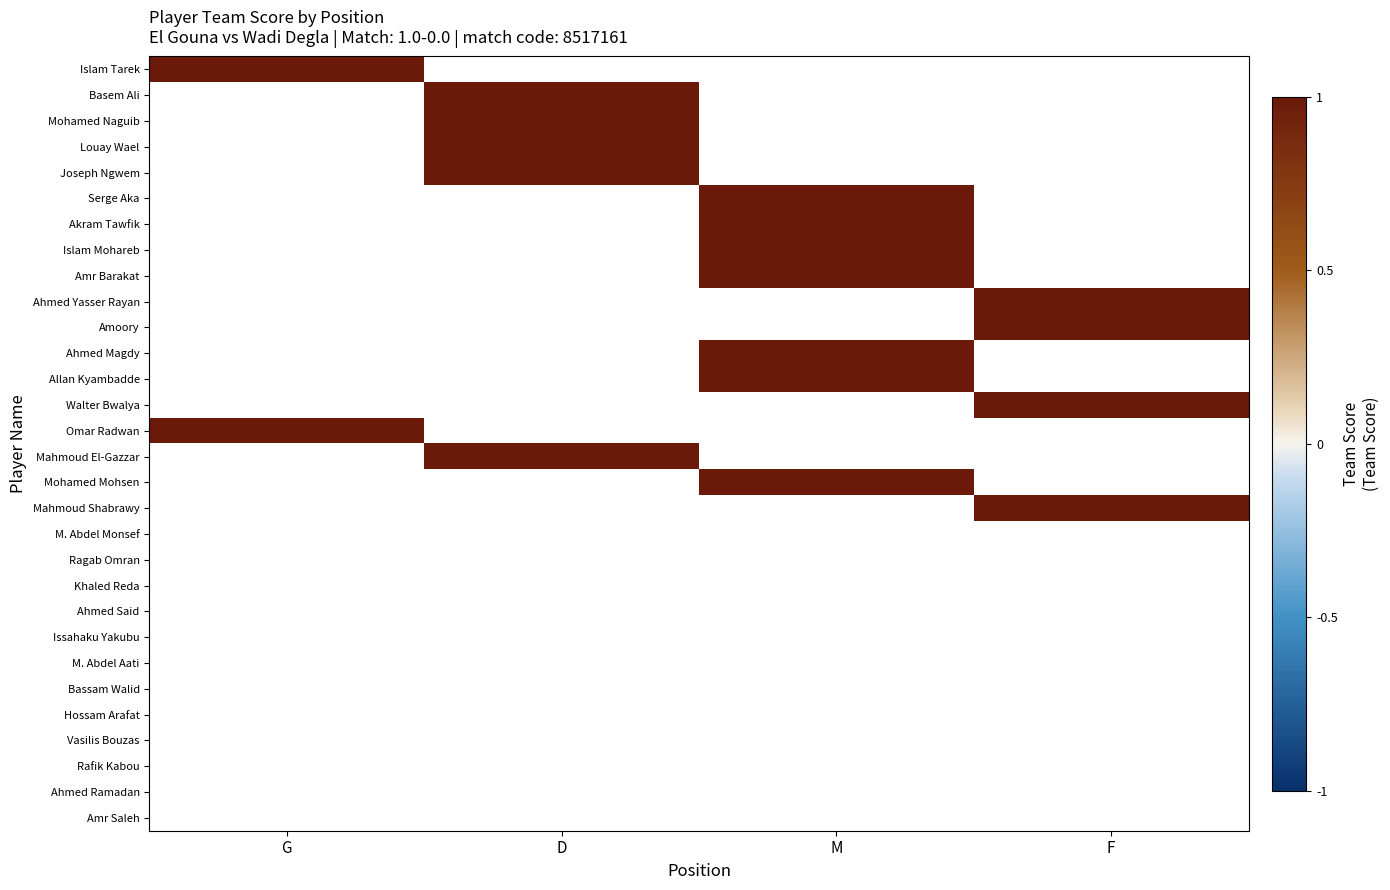

How many positive values does the Ahmed Magdy series have?

1